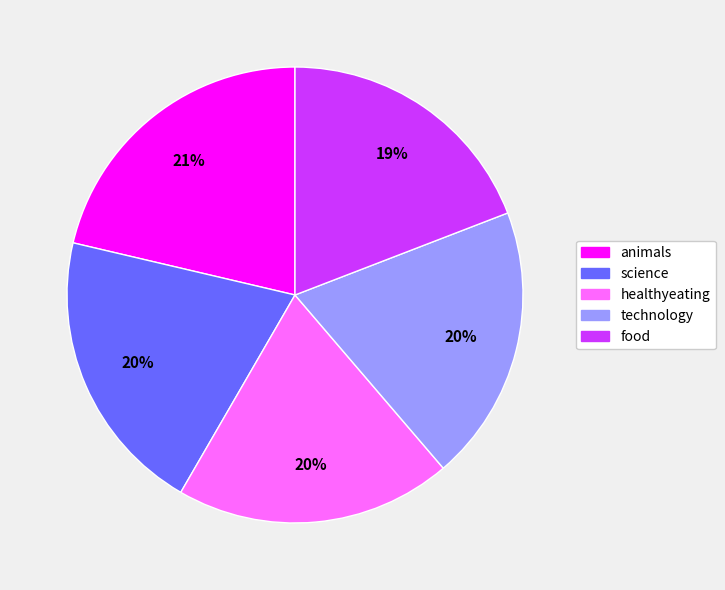

The technology slice represents 31% of the pie. True or false?

False